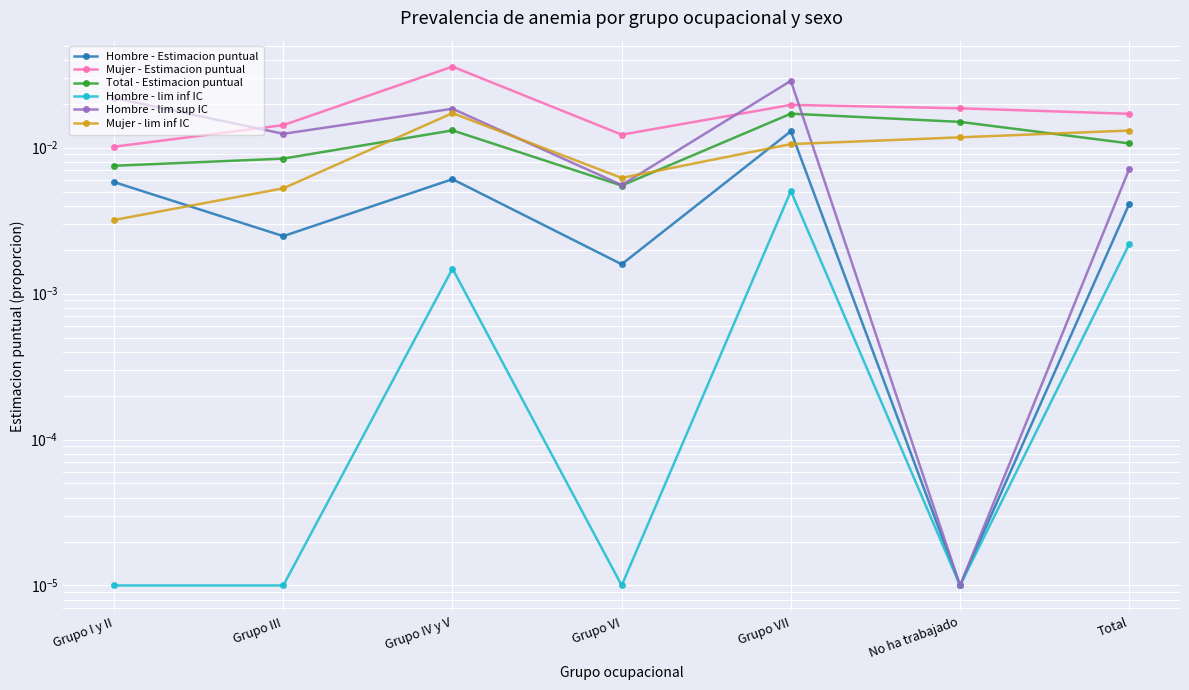

How many distinct data groups are displayed?

6